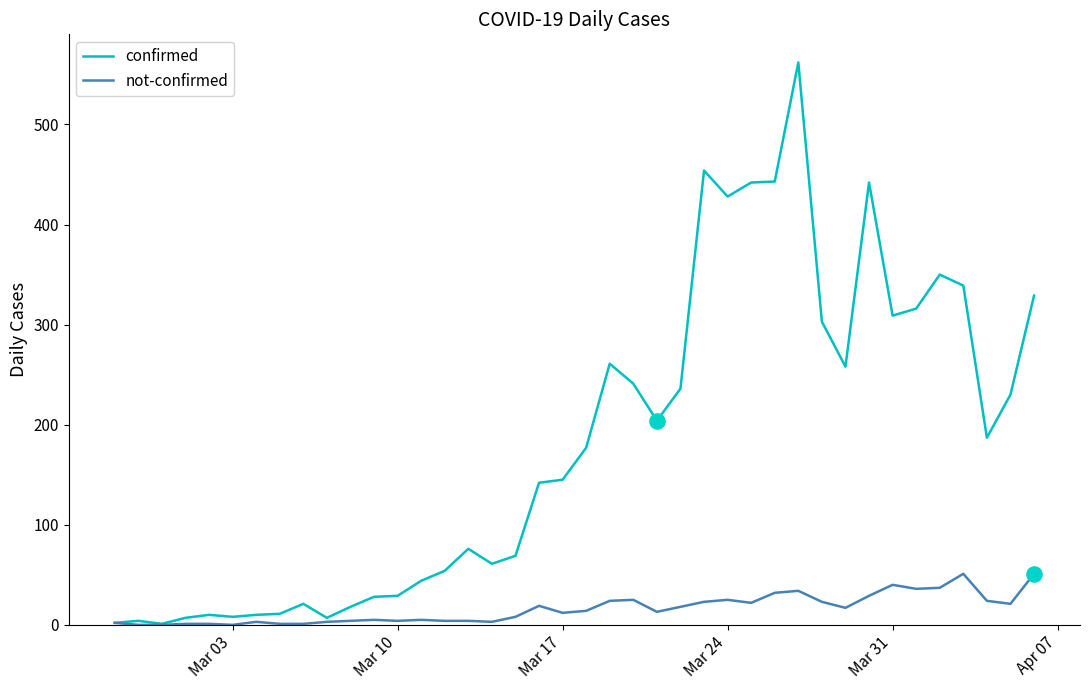

Which series has the widest spread of values?

confirmed